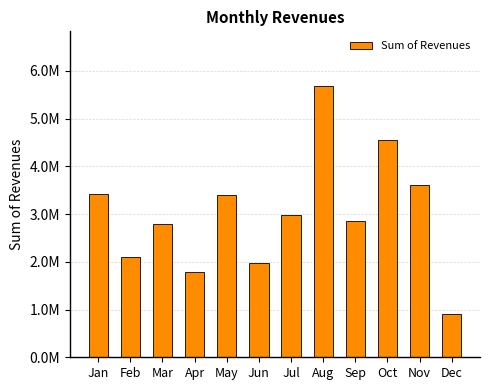

Are the bars grouped side by side (vs. stacked)?

No